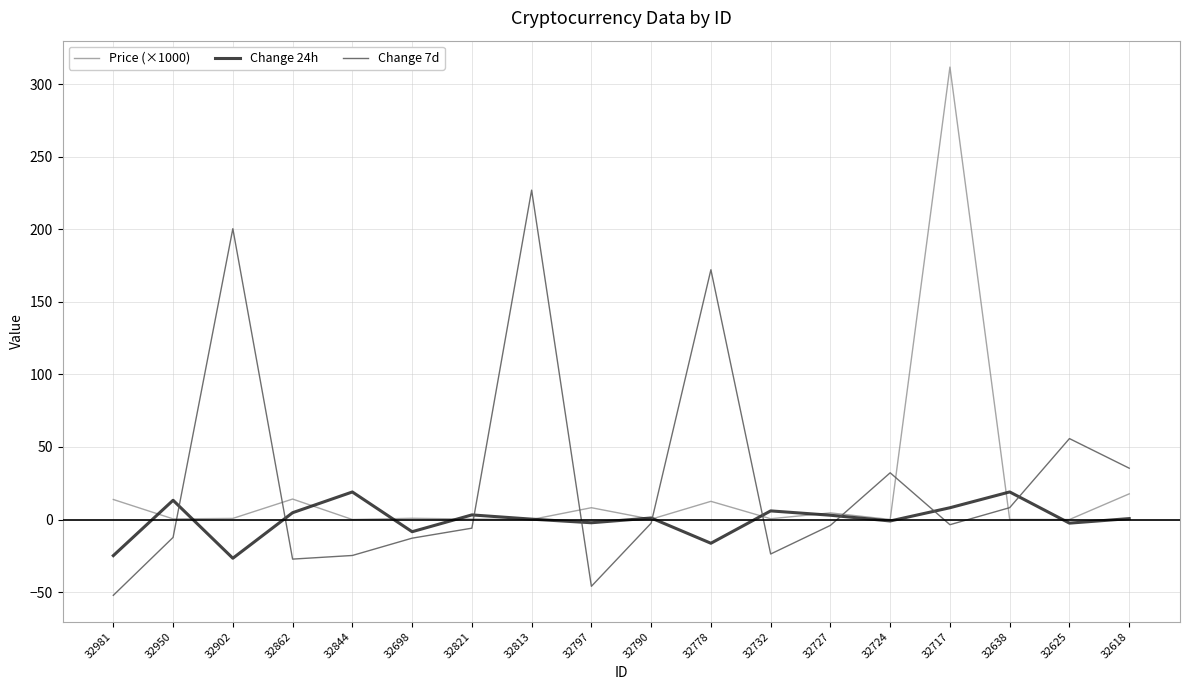

Which series has the widest spread of values?

Price (×1000)